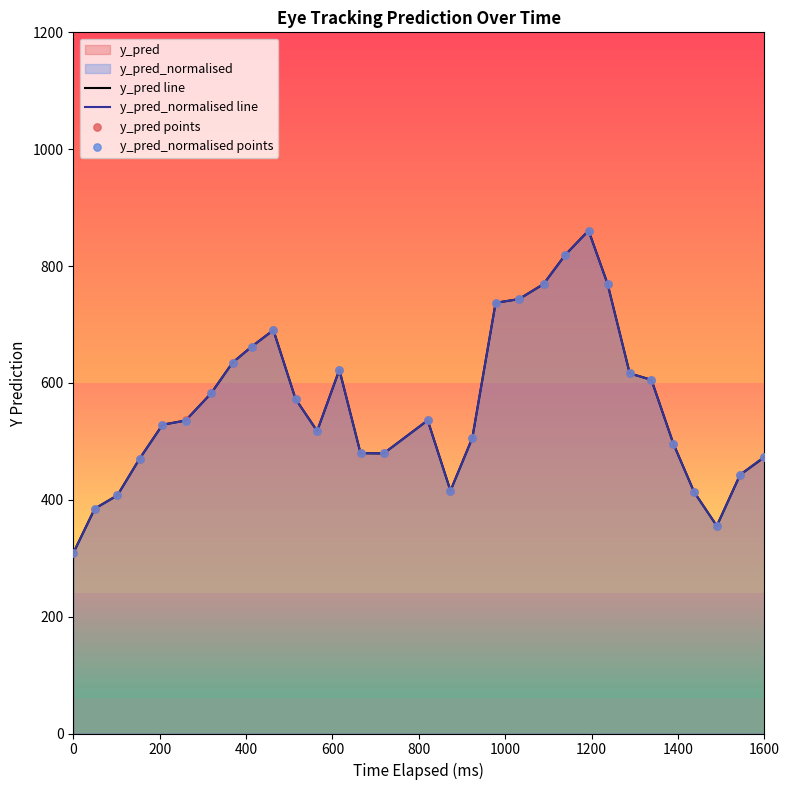

Which series contains the highest Y value?

y_pred_normalised line